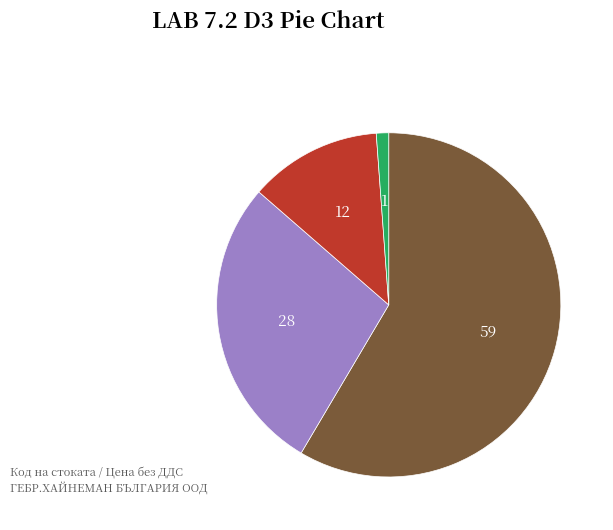

Is there any slice that represents more than half of the pie?

Yes